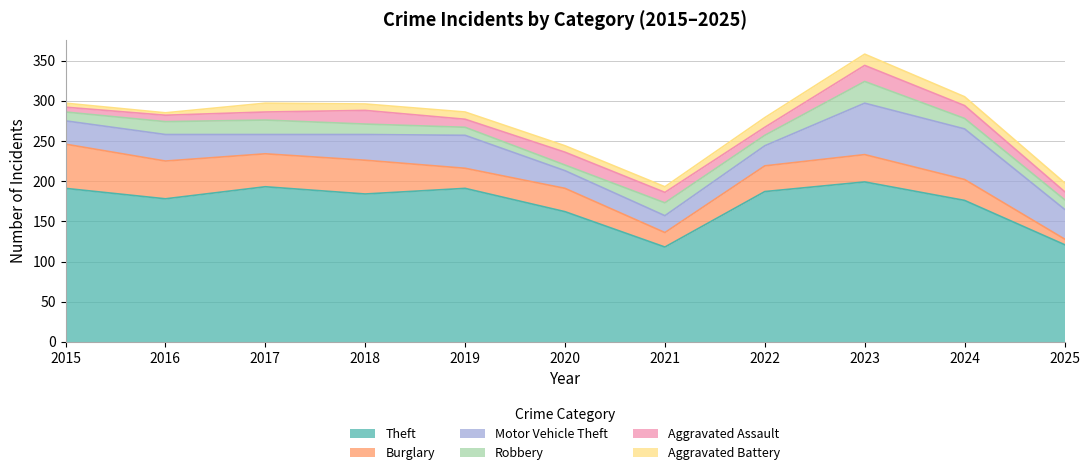

What is the maximum value for Motor Vehicle Theft?

64